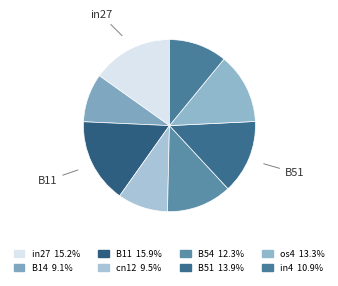

Does os4 account for over 50% of the chart?

No